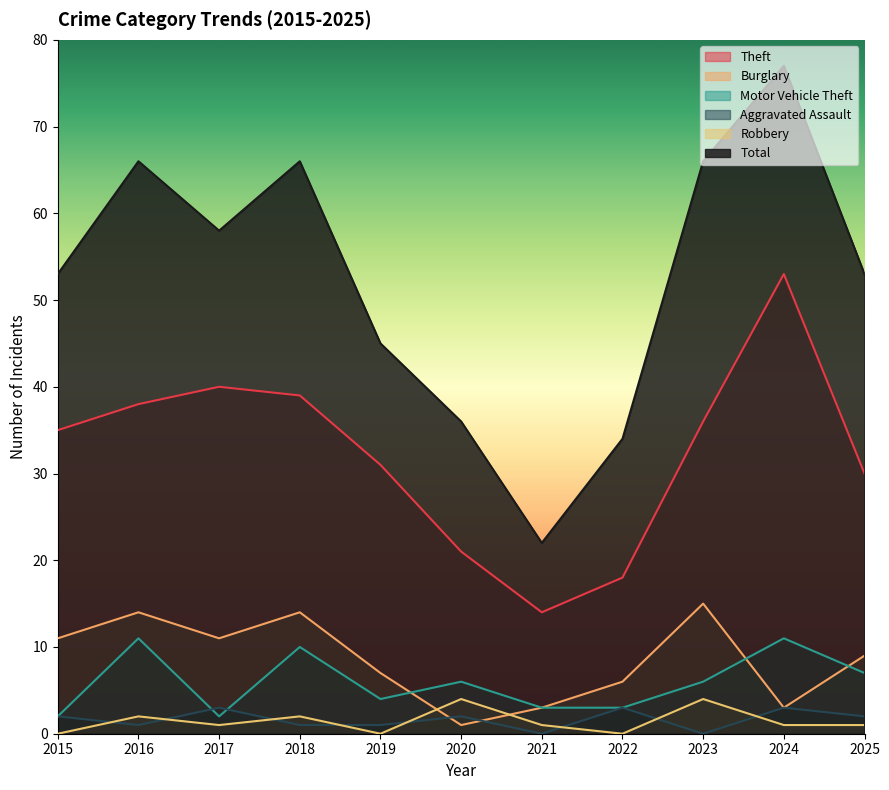

List the labels in order of Burglary value, smallest first.

2020, 2021, 2024, 2022, 2019, 2025, 2015, 2017, 2016, 2018, 2023